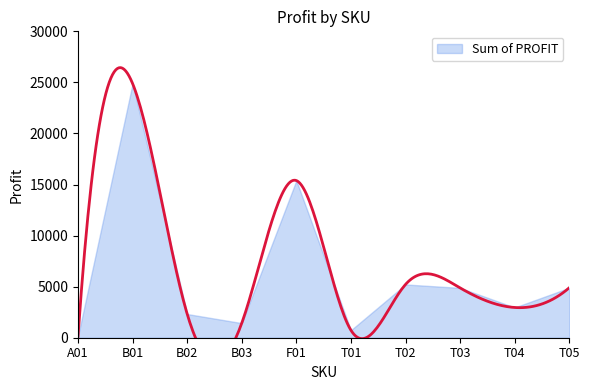

What is the difference between the values at T04 and B01?

21922